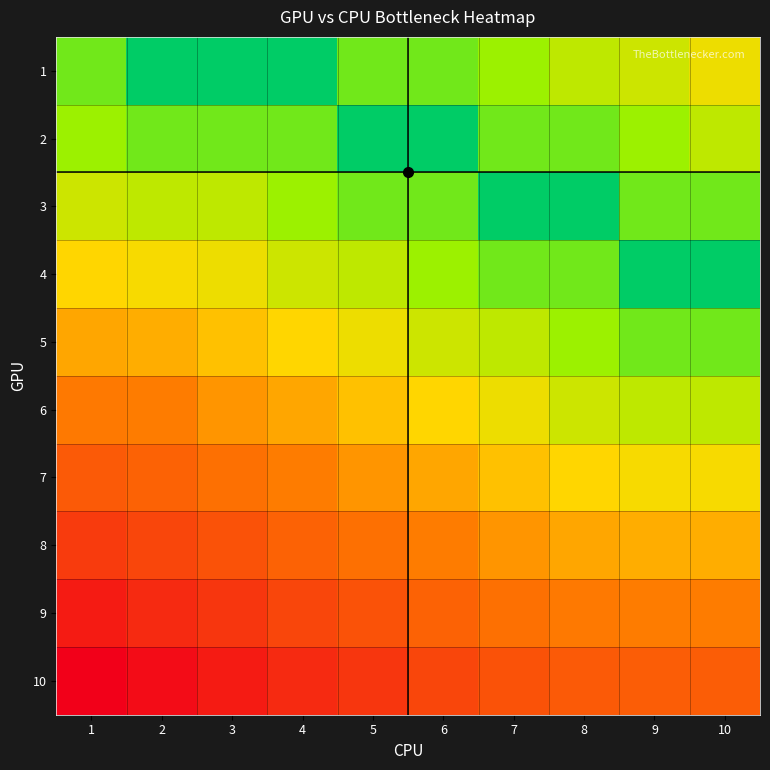

At 2, list the series in order from largest to smallest.

10, 9, 8, 7, 6, 5, 4, 3, 2, 1